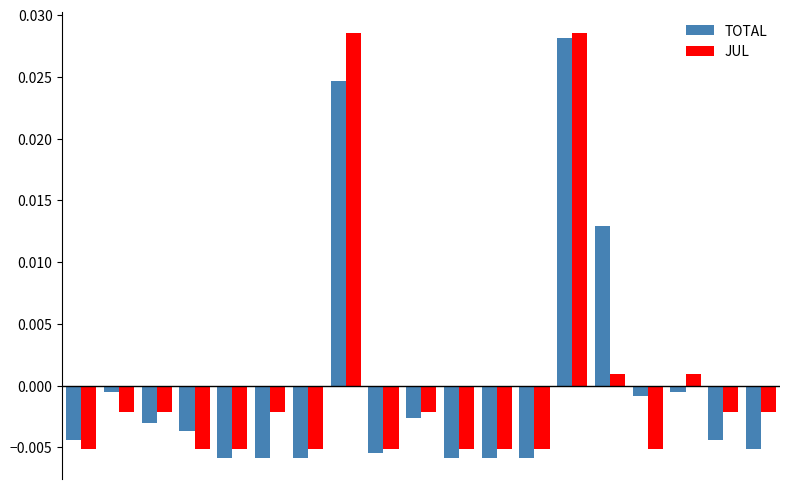

At how many categories does at least one series exceed 0?

4